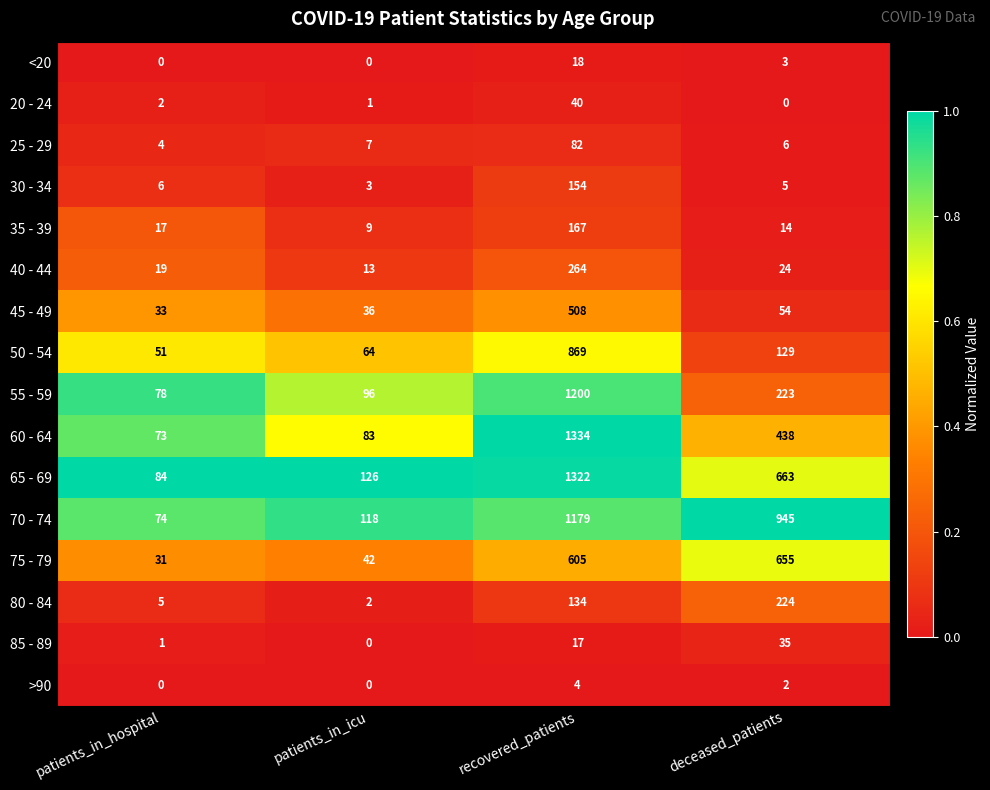

List the series in order of their peak value, lowest first.

>90, <20, 85 - 89, 20 - 24, 25 - 29, 30 - 34, 35 - 39, 80 - 84, 40 - 44, 45 - 49, 75 - 79, 50 - 54, 70 - 74, 55 - 59, 65 - 69, 60 - 64